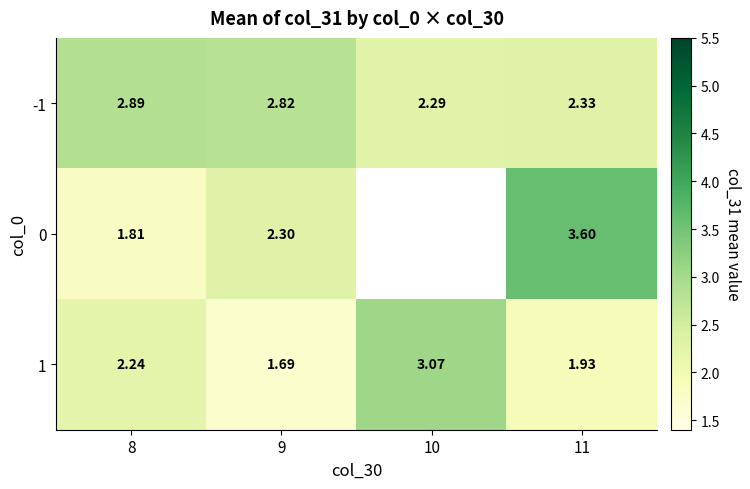

Is the value of 0 at 11 greater than the value of 1 at 10?

Yes